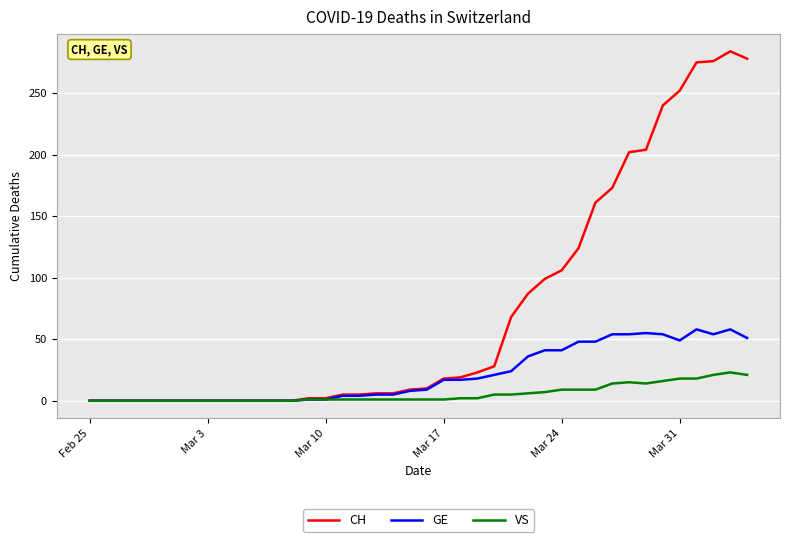

Rank the series by their maximum value, from highest to lowest.

CH, GE, VS